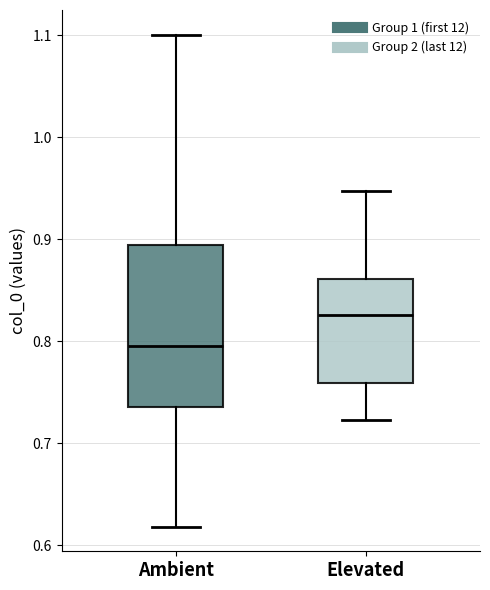

Where does the upper whisker of the box for Ambient end on the y-axis? The values are not printed on the chart, so give them approximately, as read against the axis.

1.10